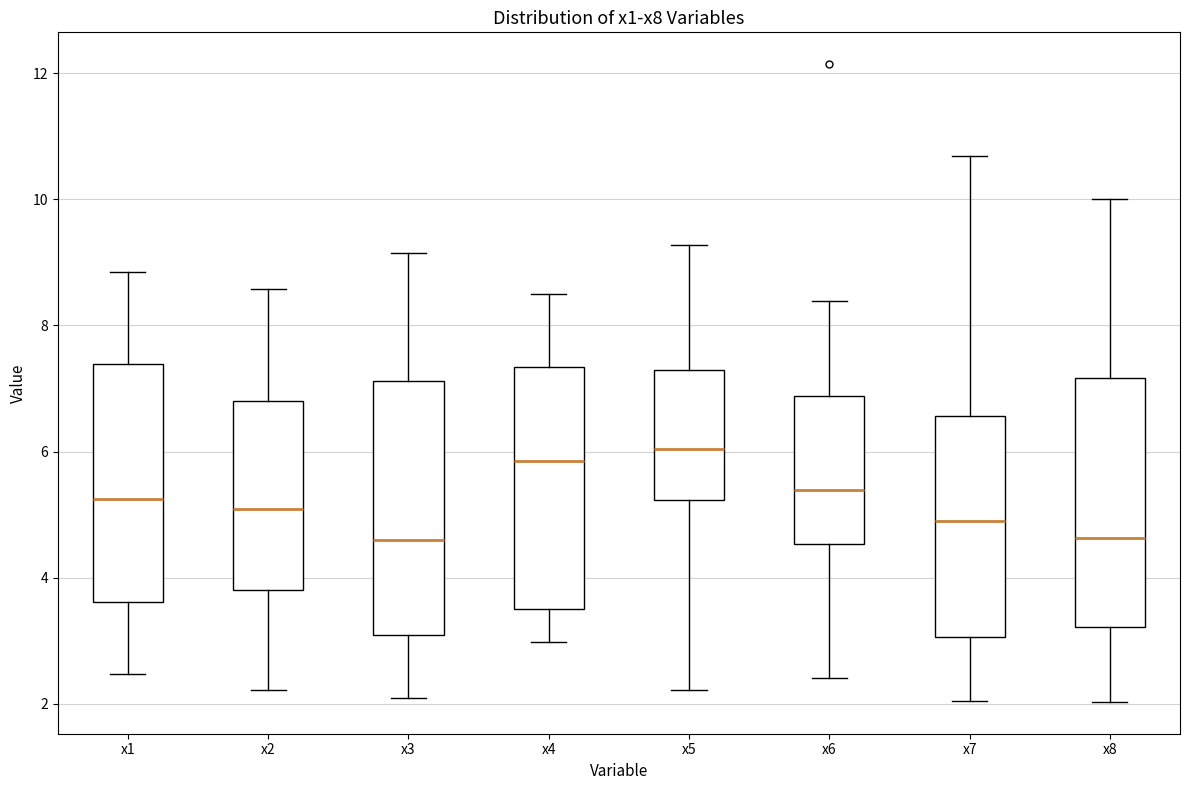

Where does the median line of the box for x5 sit on the y-axis? The values are not printed on the chart, so give them approximately, as read against the axis.

6.0